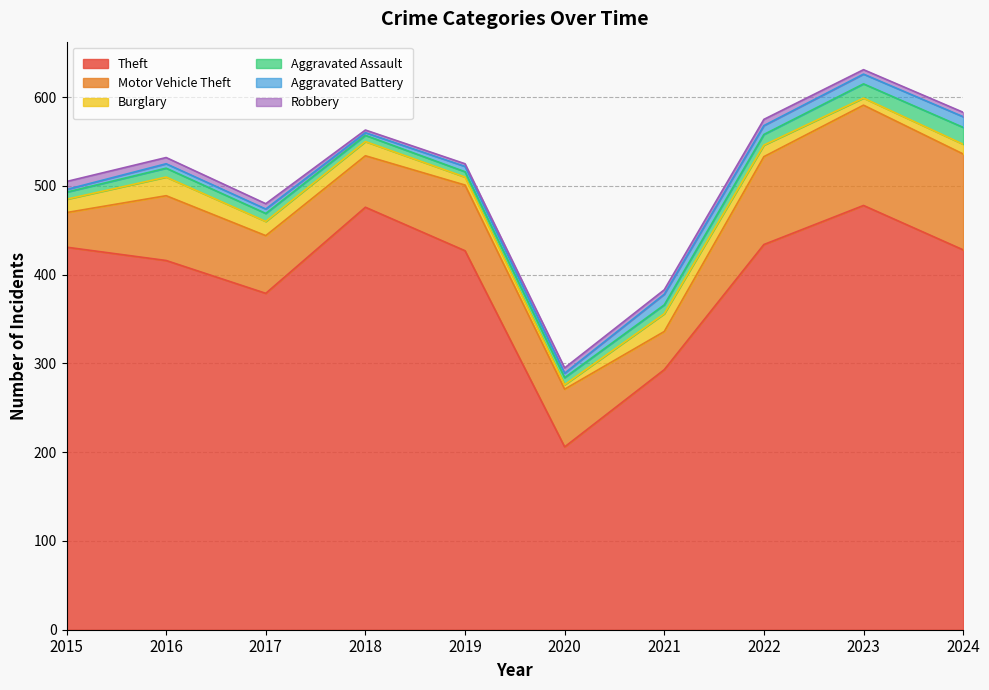

What is the spread (max minus min) of values at 2015?

428